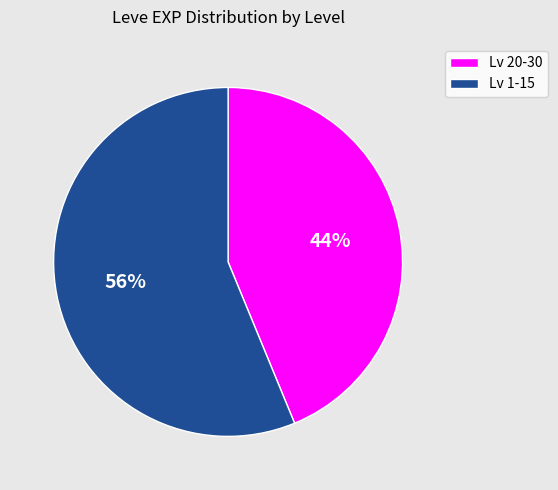

Is it true that Lv 20-30 is 44% of the pie?

True